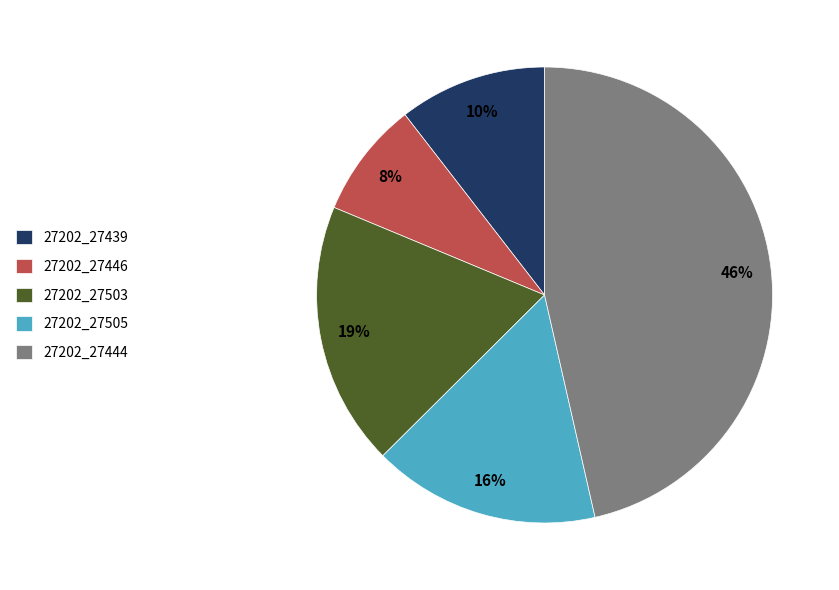

Is 27202_27503 the majority of the pie?

No